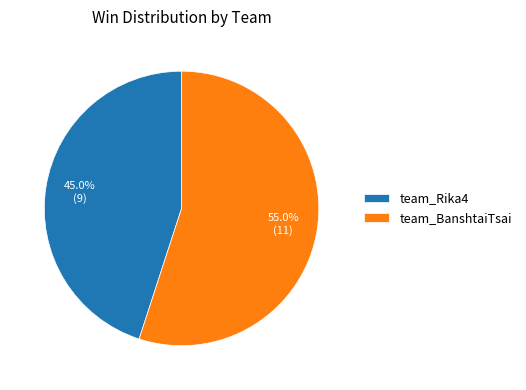

What percentage is the team_Rika4 slice, to the nearest percent?

45%